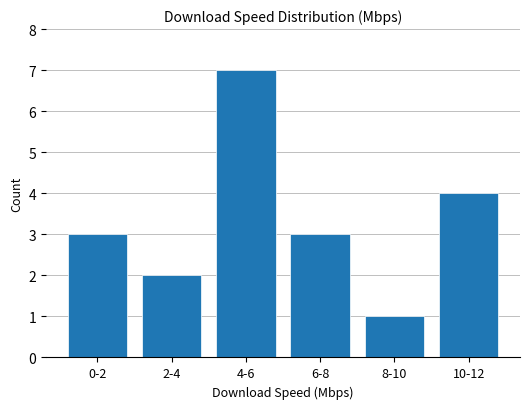

What is the label of the 6th bar from the left?

10-12